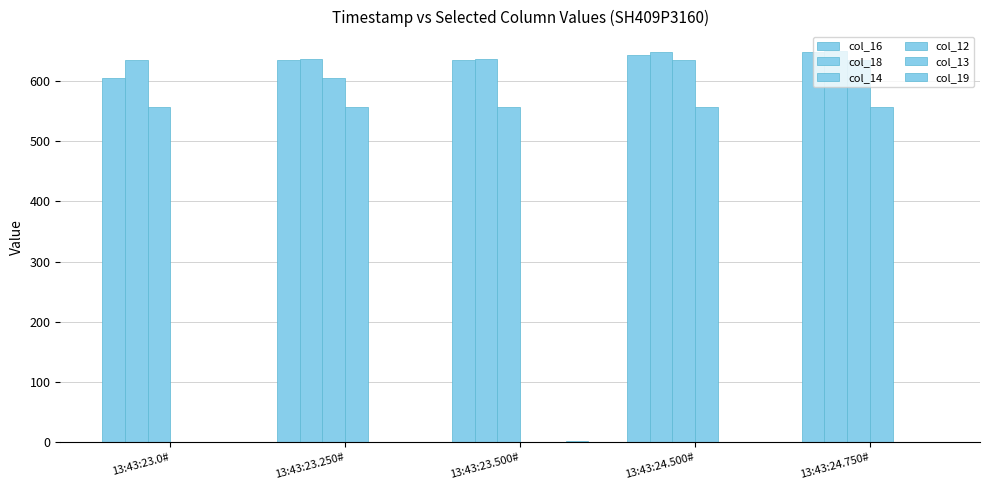

Does the chart contain stacked bars?

No